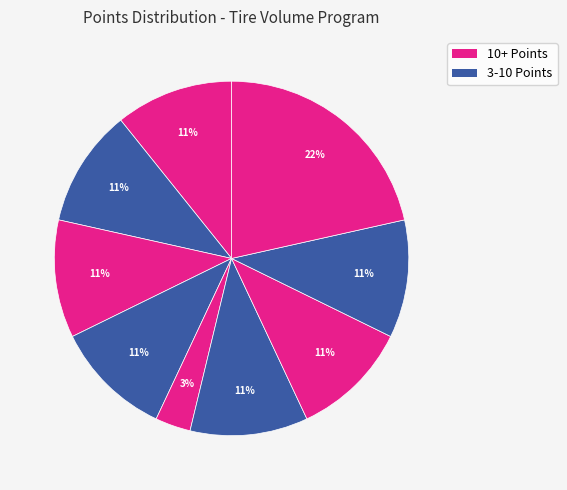

How many slices are in this pie chart?

9